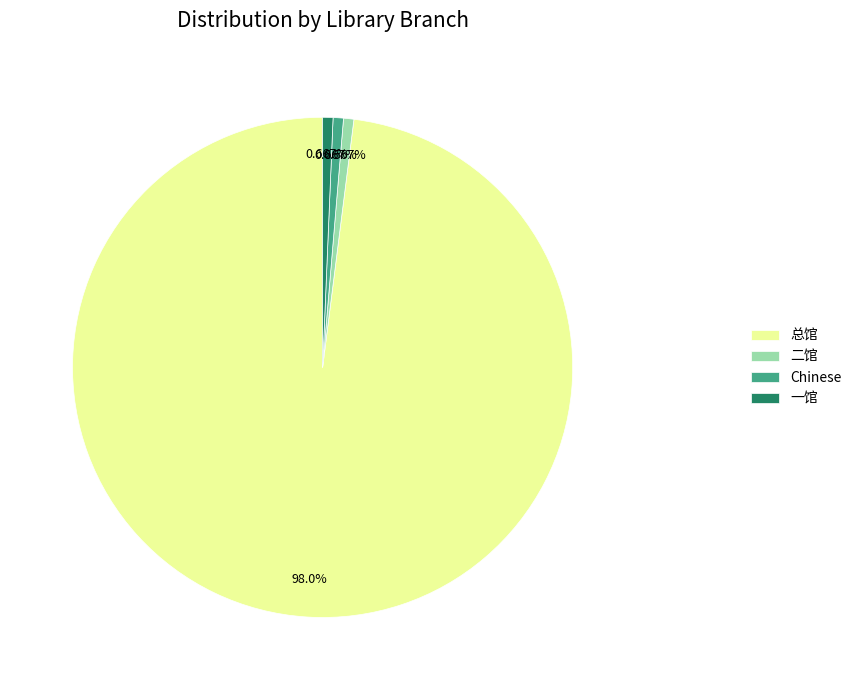

Count the number of slices in the pie.

4